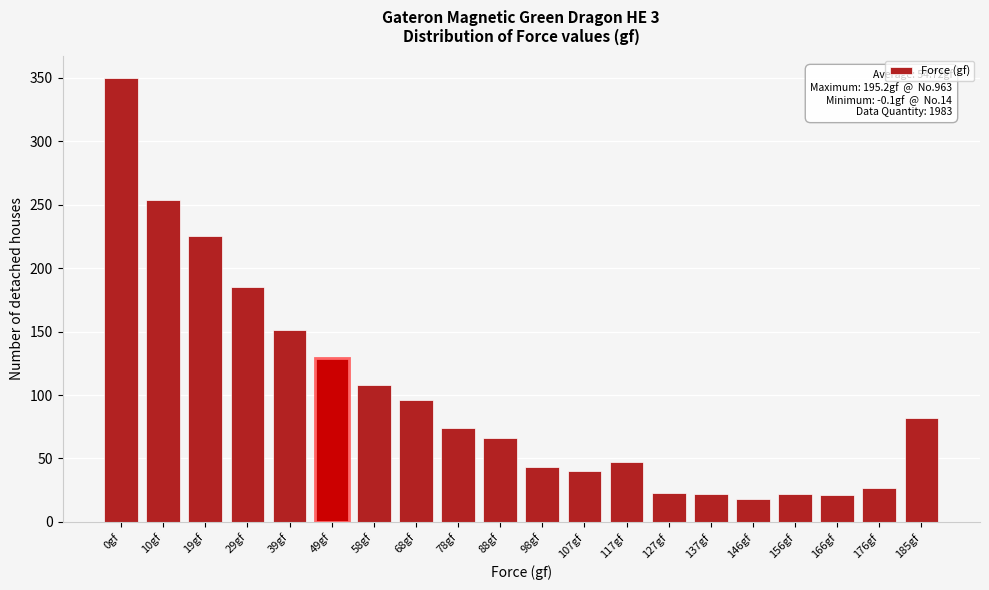

What is the value of the 5th bar from the left?

151